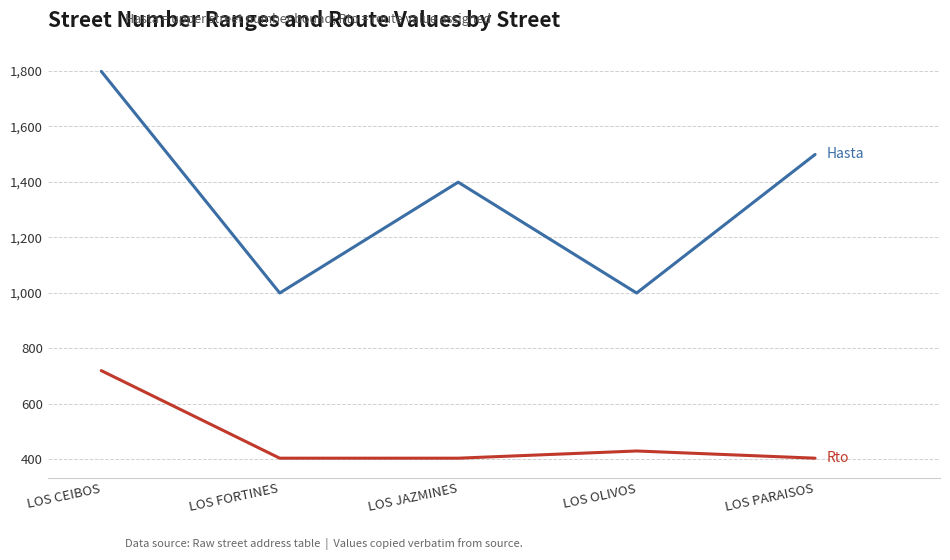

What is the total value across all series at LOS CEIBOS?

2518